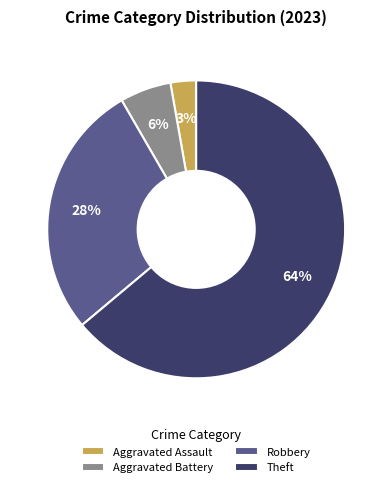

Is the sum of Robbery and Aggravated Battery greater than half?

No